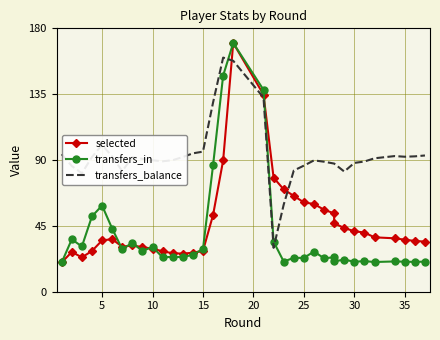

Between 10 and 32, which series saw the biggest shift?

selected